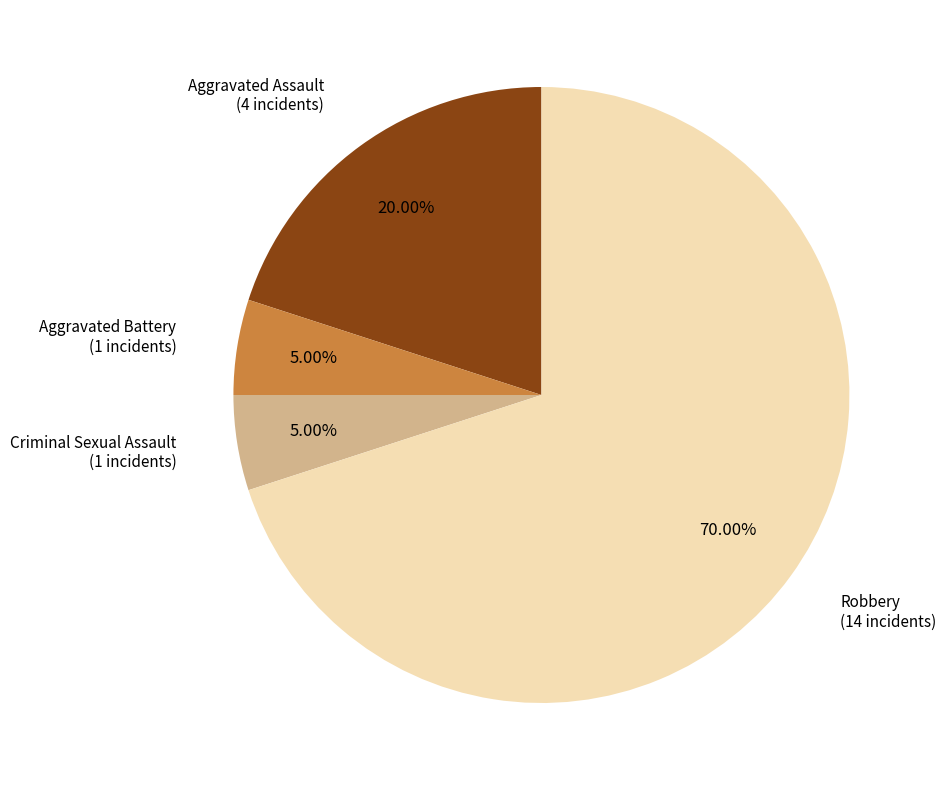

Which category has the biggest portion of the pie?

Robbery